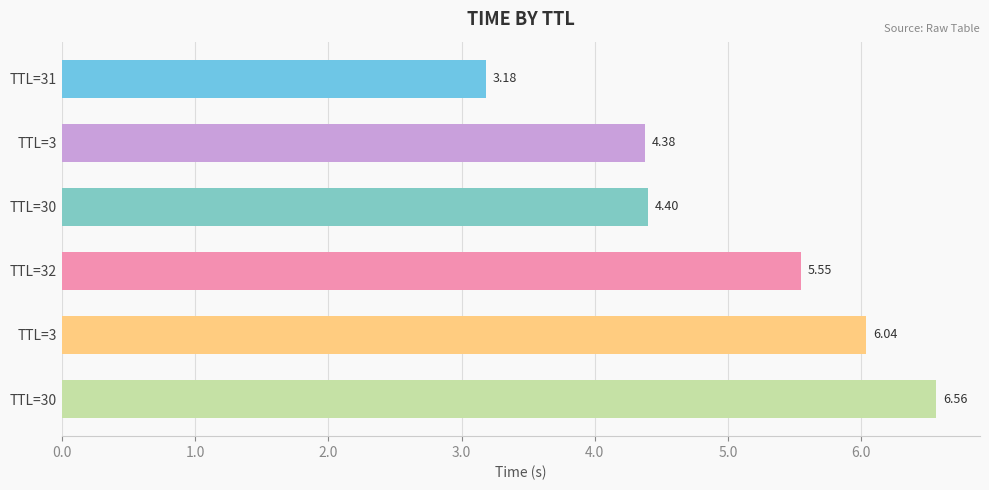

How many data points are less than 5?

3